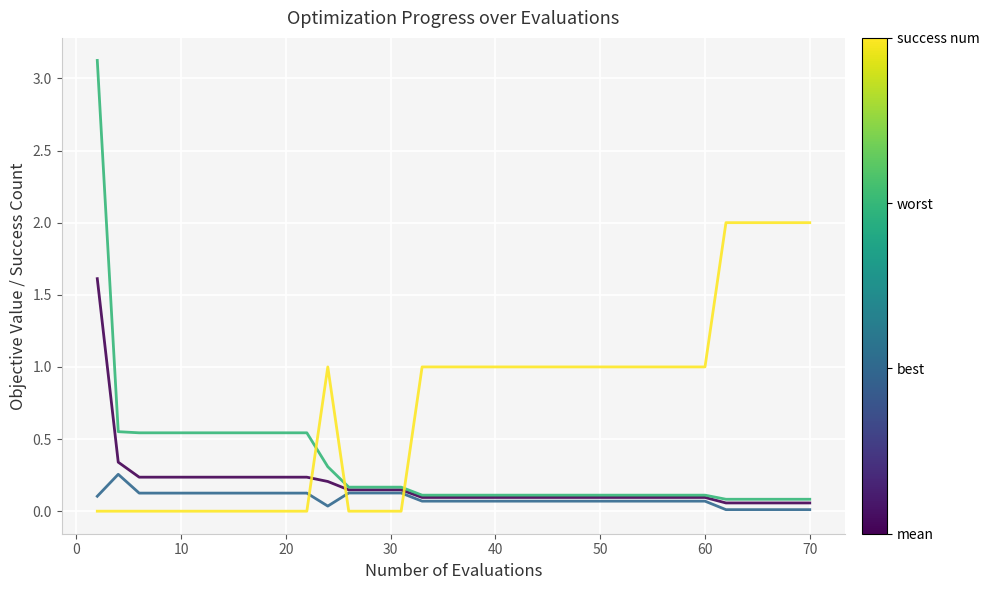

What is the greatest value displayed?

3.1